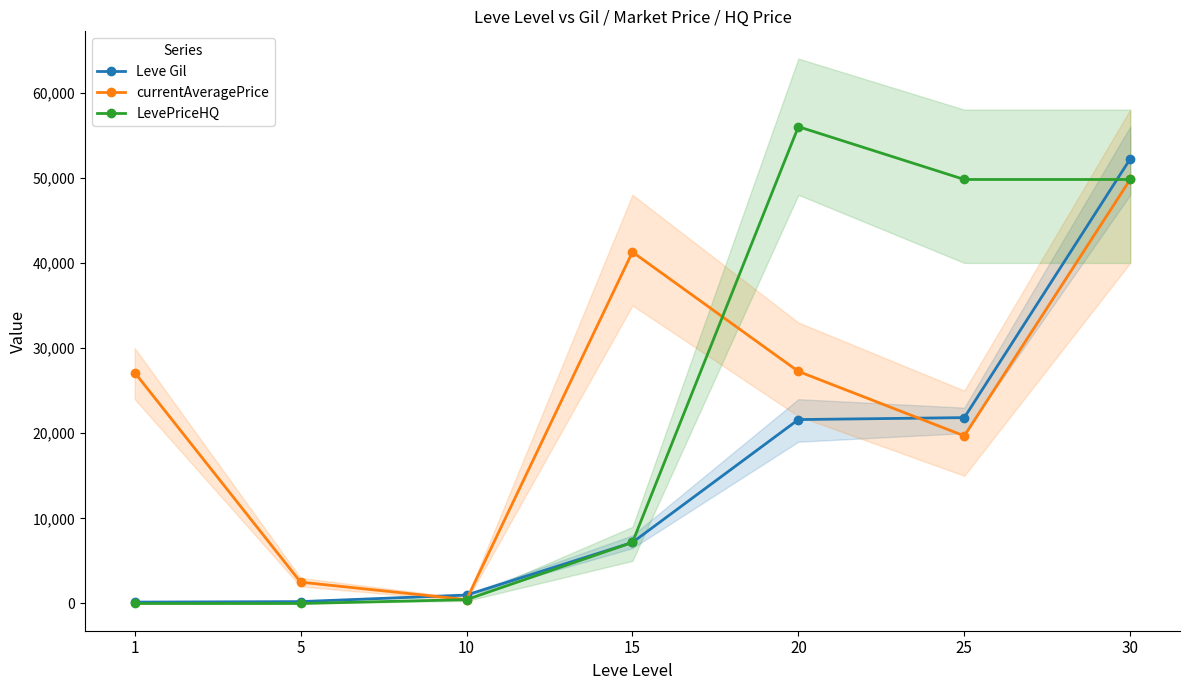

What is the difference between the maximum and minimum values in the Leve Gil series?

52060